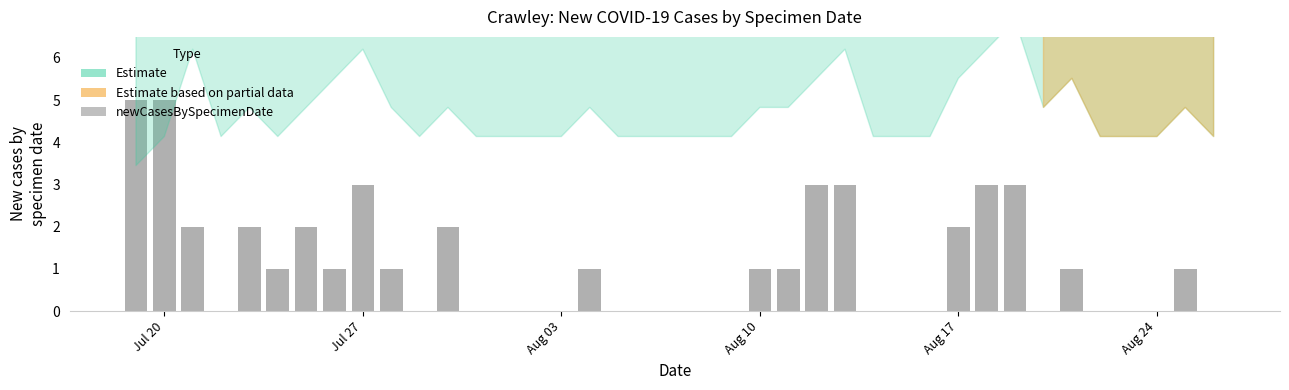

At which label does the data first exceed 1?

Jul 20